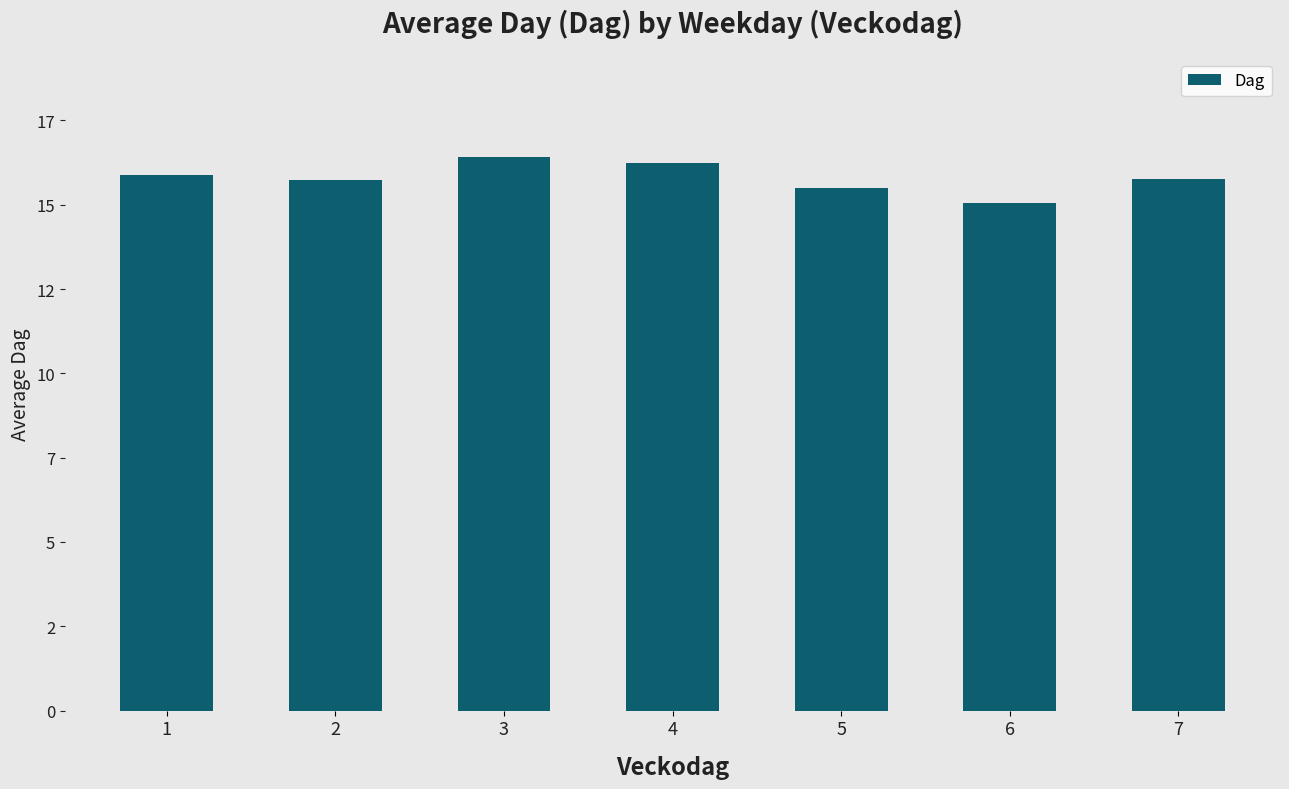

Reading left to right, list all the values displayed in this chart.

15.9	15.7	16.4	16.2	15.5	15.0	15.8